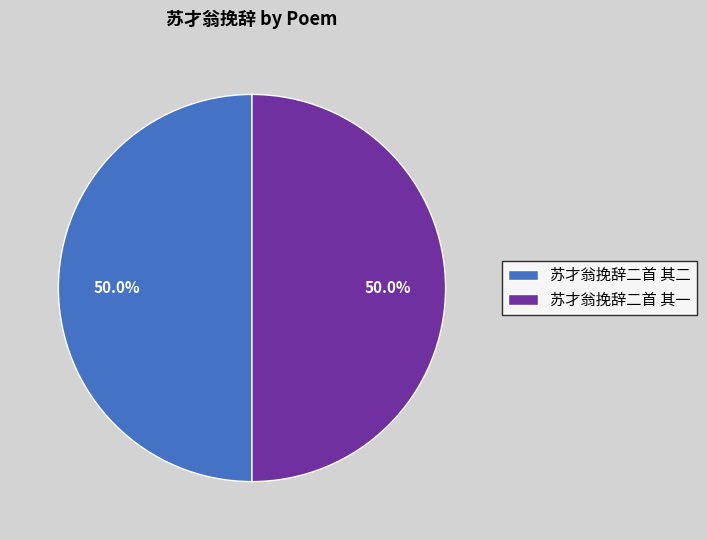

To the nearest percent, what percentage of the pie is 苏才翁挽辞二首 其一?

50%